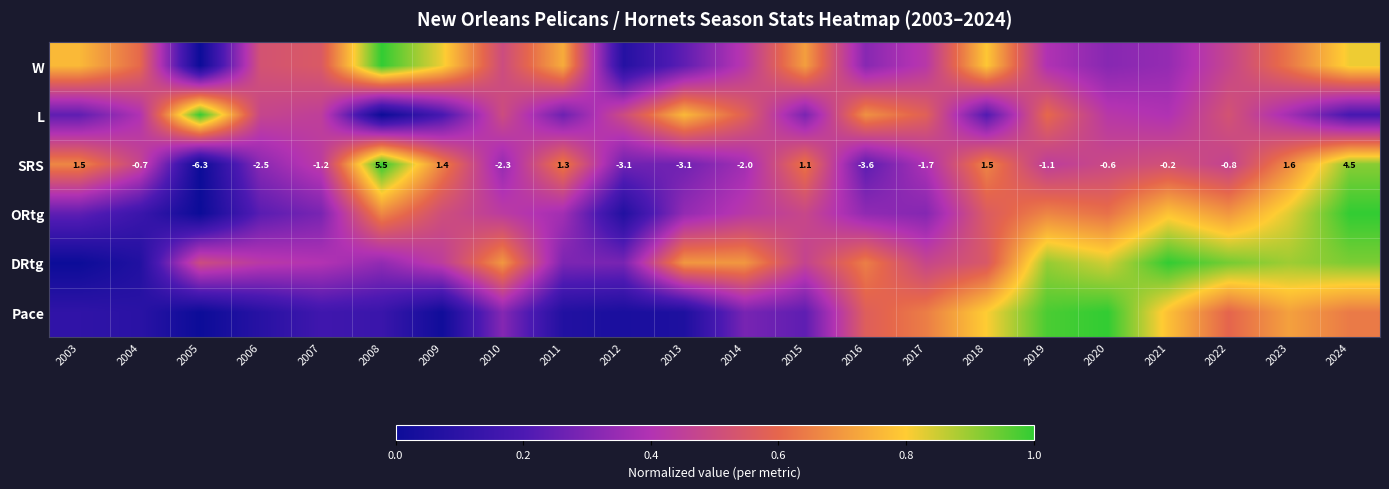

At which label is DRtg closest to 0?

2003